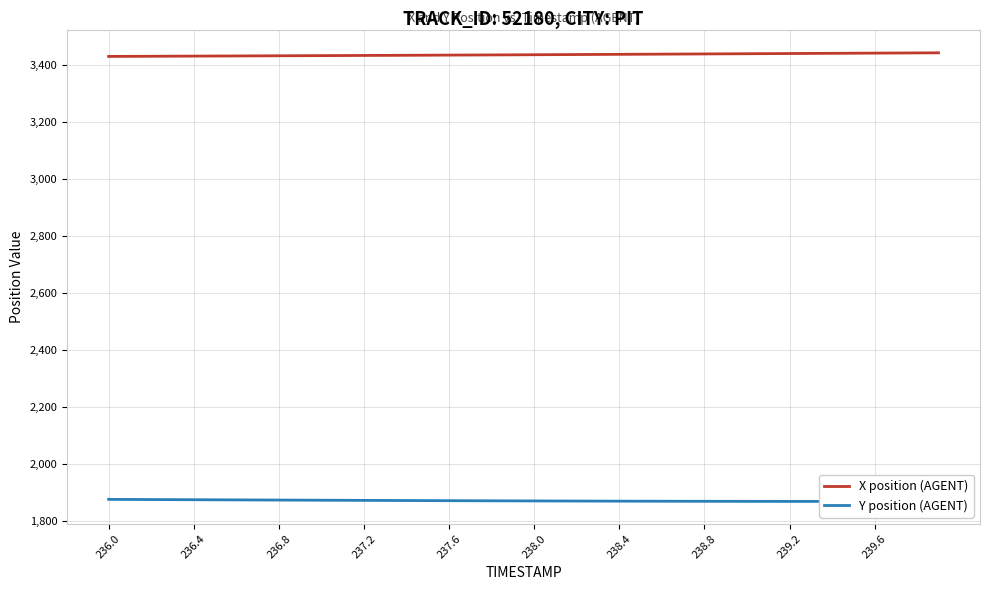

True or false: X position (AGENT) has a value of 3437.2 at 238.4.

True